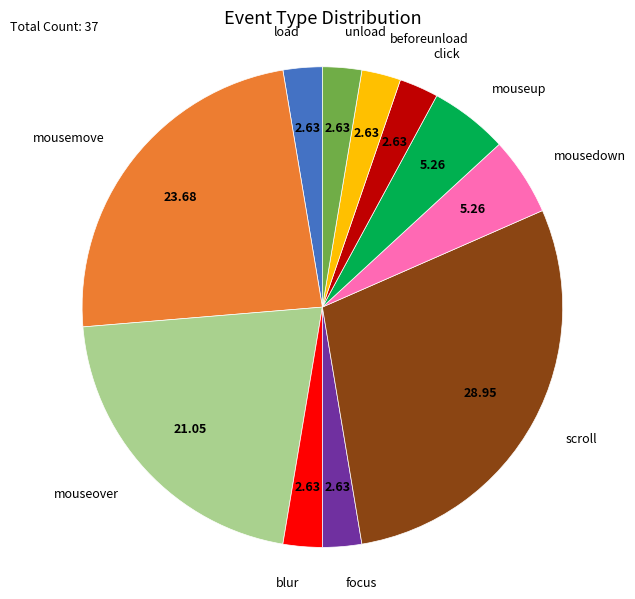

Approximately how many times larger is the value at mouseover compared to mousedown?

4.0